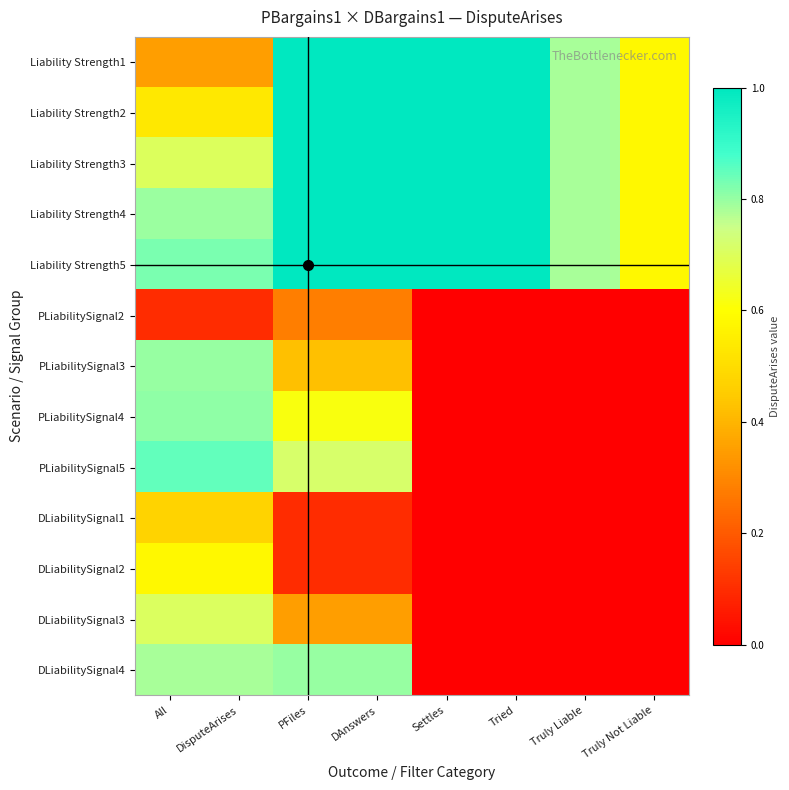

What is the difference between the highest and lowest values at DAnswers?

0.9